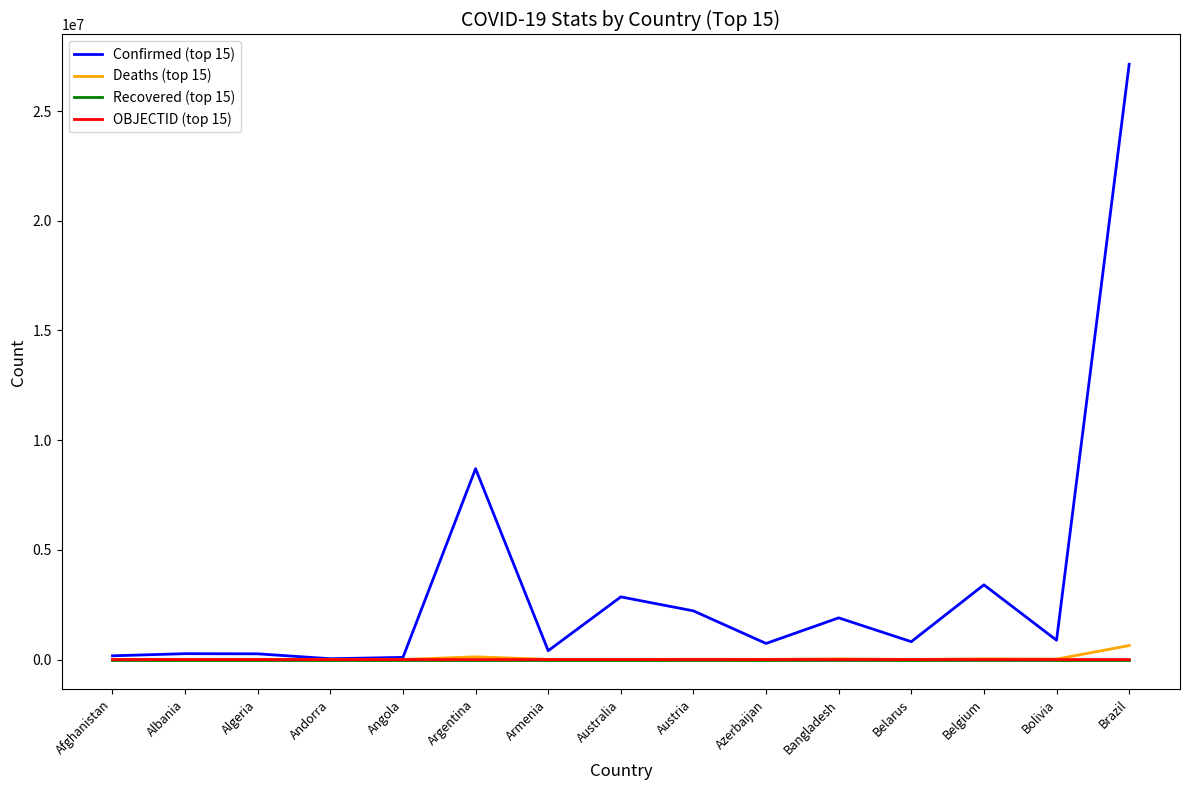

The value of Confirmed (top 15) at Belarus is 814262. True or false?

True